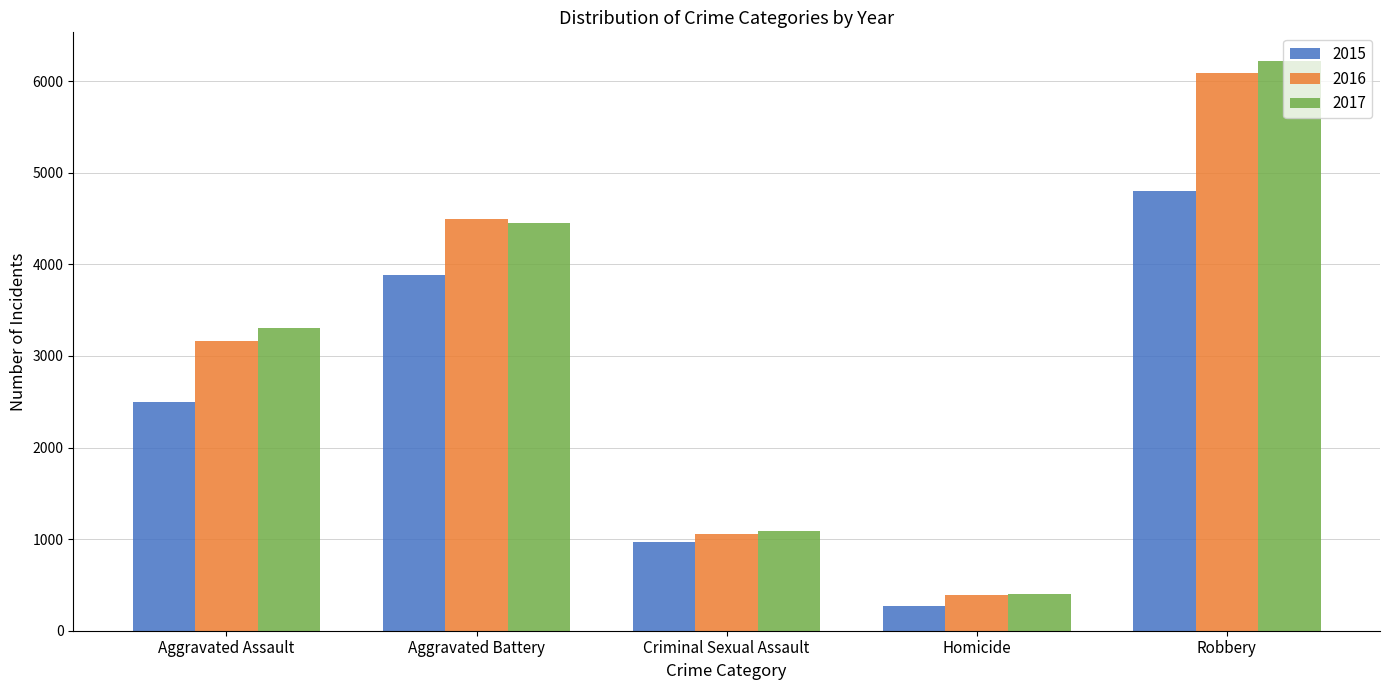

True or false: 2017 has a value of 4662 at Aggravated Assault.

False